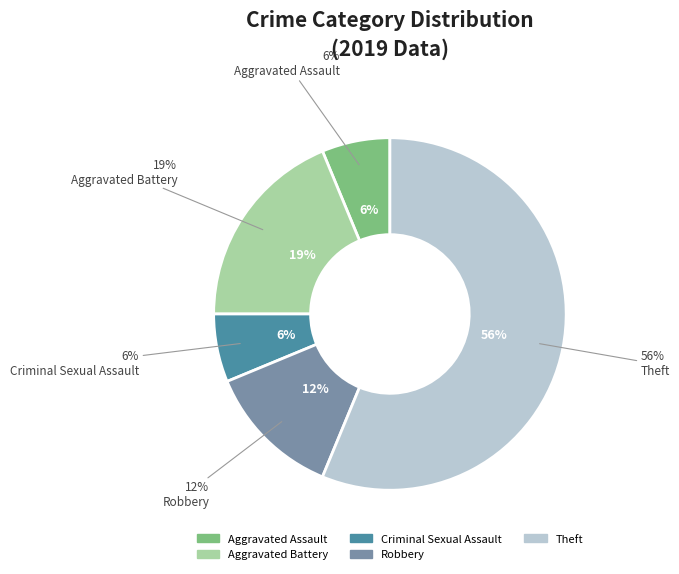

Which has a higher value, Criminal Sexual Assault or Robbery?

Robbery